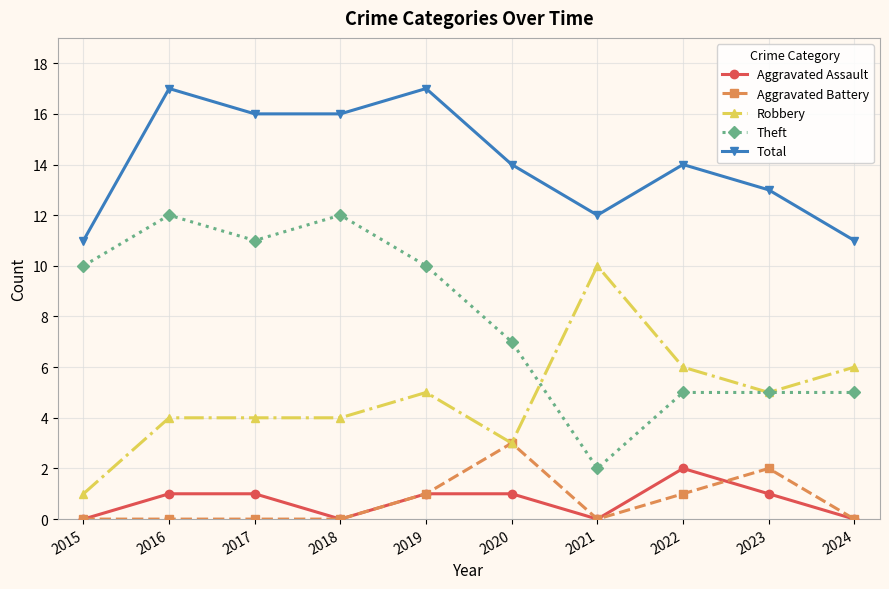

What is the sum of the Robbery values at 2020 and 2021?

13